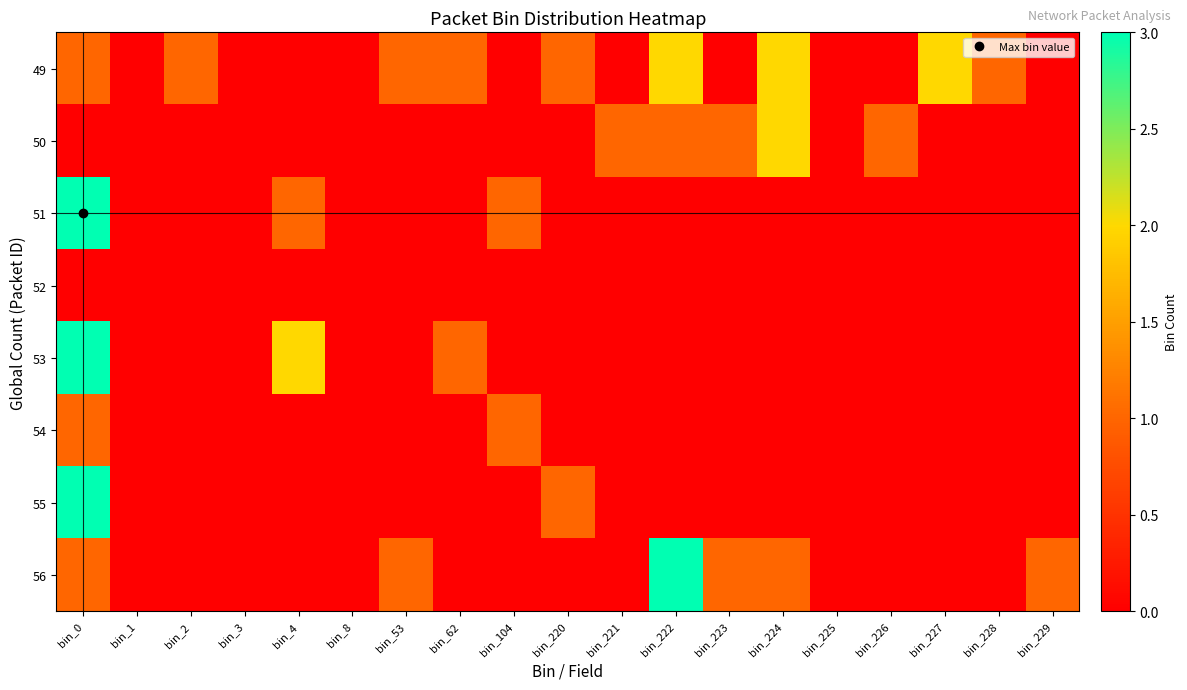

Reading left to right, what are all the values shown in this chart?

49: bin_0=1	bin_1=0	bin_2=1	bin_3=0	bin_4=0	bin_8=0	bin_53=1	bin_62=1	bin_104=0	bin_220=1	bin_221=0	bin_222=2	bin_223=0	bin_224=2	bin_225=0	bin_226=0	bin_227=2	bin_228=1	bin_229=0
50: bin_0=0	bin_1=0	bin_2=0	bin_3=0	bin_4=0	bin_8=0	bin_53=0	bin_62=0	bin_104=0	bin_220=0	bin_221=1	bin_222=1	bin_223=1	bin_224=2	bin_225=0	bin_226=1	bin_227=0	bin_228=0	bin_229=0
51: bin_0=3	bin_1=0	bin_2=0	bin_3=0	bin_4=1	bin_8=0	bin_53=0	bin_62=0	bin_104=1	bin_220=0	bin_221=0	bin_222=0	bin_223=0	bin_224=0	bin_225=0	bin_226=0	bin_227=0	bin_228=0	bin_229=0
52: bin_0=0	bin_1=0	bin_2=0	bin_3=0	bin_4=0	bin_8=0	bin_53=0	bin_62=0	bin_104=0	bin_220=0	bin_221=0	bin_222=0	bin_223=0	bin_224=0	bin_225=0	bin_226=0	bin_227=0	bin_228=0	bin_229=0
53: bin_0=3	bin_1=0	bin_2=0	bin_3=0	bin_4=2	bin_8=0	bin_53=0	bin_62=1	bin_104=0	bin_220=0	bin_221=0	bin_222=0	bin_223=0	bin_224=0	bin_225=0	bin_226=0	bin_227=0	bin_228=0	bin_229=0
54: bin_0=1	bin_1=0	bin_2=0	bin_3=0	bin_4=0	bin_8=0	bin_53=0	bin_62=0	bin_104=1	bin_220=0	bin_221=0	bin_222=0	bin_223=0	bin_224=0	bin_225=0	bin_226=0	bin_227=0	bin_228=0	bin_229=0
55: bin_0=3	bin_1=0	bin_2=0	bin_3=0	bin_4=0	bin_8=0	bin_53=0	bin_62=0	bin_104=0	bin_220=1	bin_221=0	bin_222=0	bin_223=0	bin_224=0	bin_225=0	bin_226=0	bin_227=0	bin_228=0	bin_229=0
56: bin_0=1	bin_1=0	bin_2=0	bin_3=0	bin_4=0	bin_8=0	bin_53=1	bin_62=0	bin_104=0	bin_220=0	bin_221=0	bin_222=3	bin_223=1	bin_224=1	bin_225=0	bin_226=0	bin_227=0	bin_228=0	bin_229=1